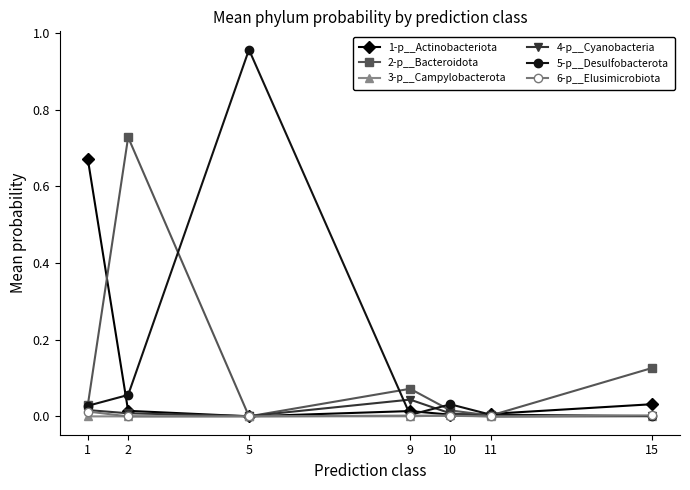

At which category does 5-p__Desulfobacterota reach its first local valley?

9